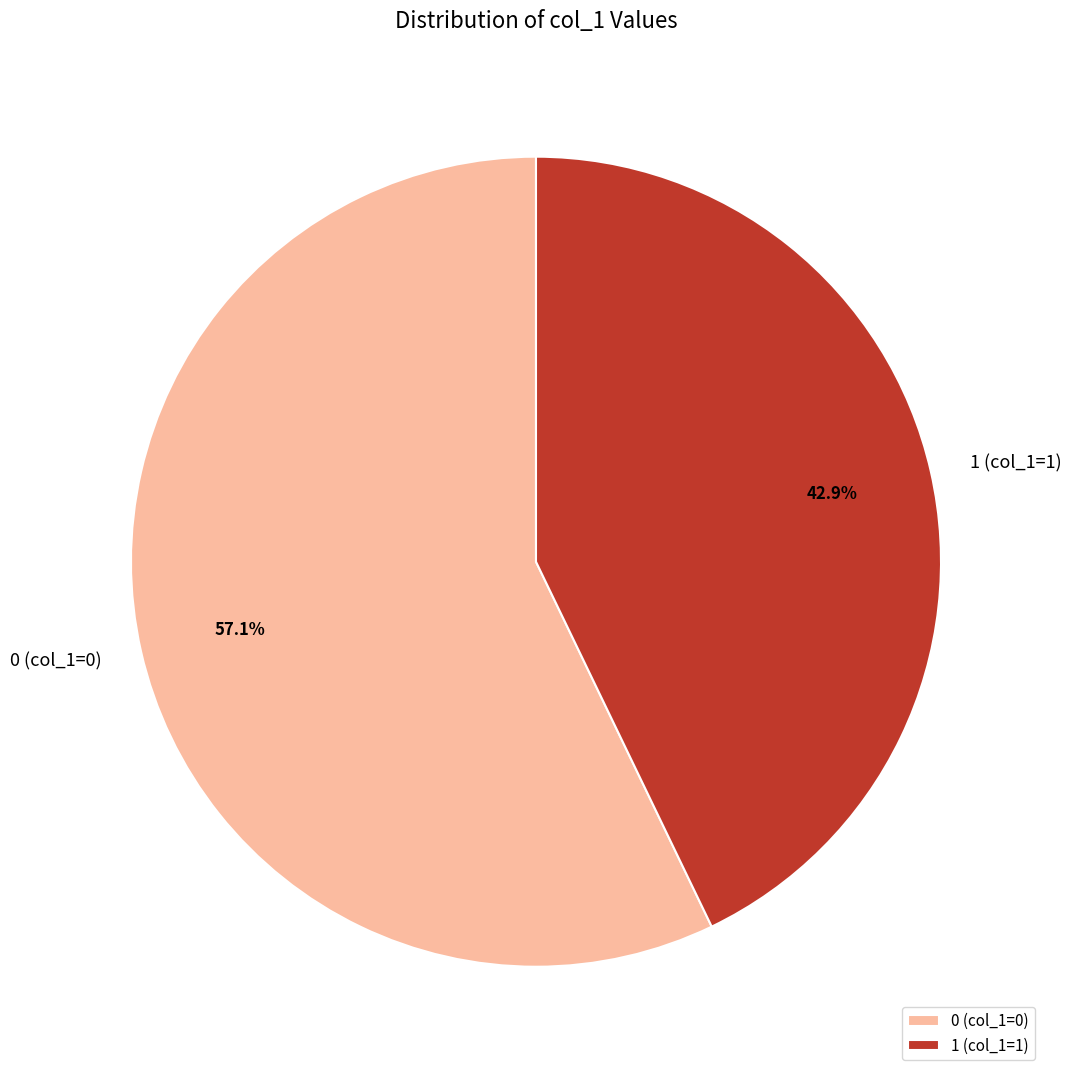

To the nearest percent, what portion does 0 represent?

57%